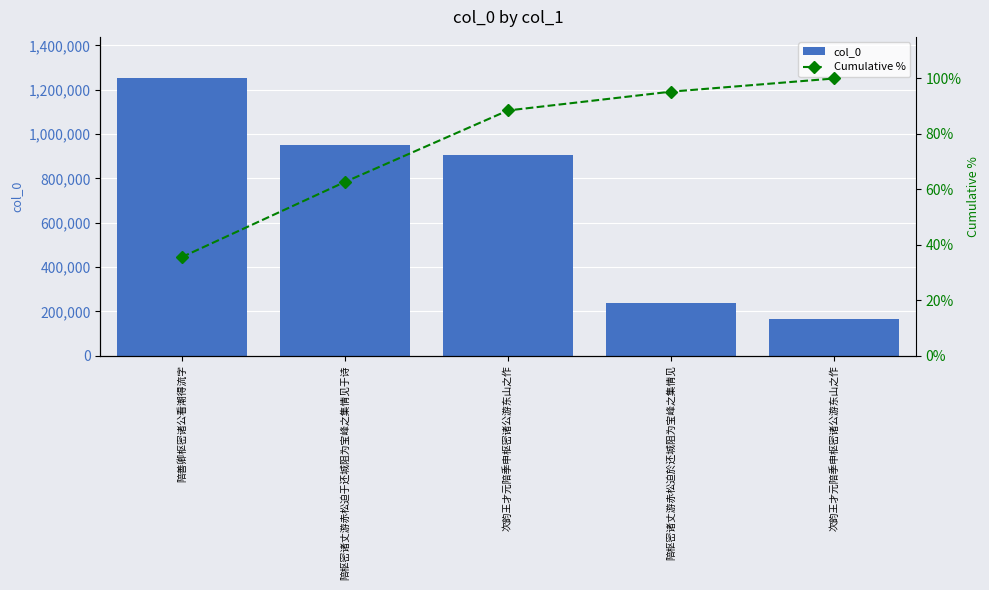

Is the value of Cumulative % at 陪枢密诸丈游赤松迫於还城阻为宝峰之集情见 greater than the value of col_0 at 陪枢密诸丈游赤松迫於还城阻为宝峰之集情见?

No